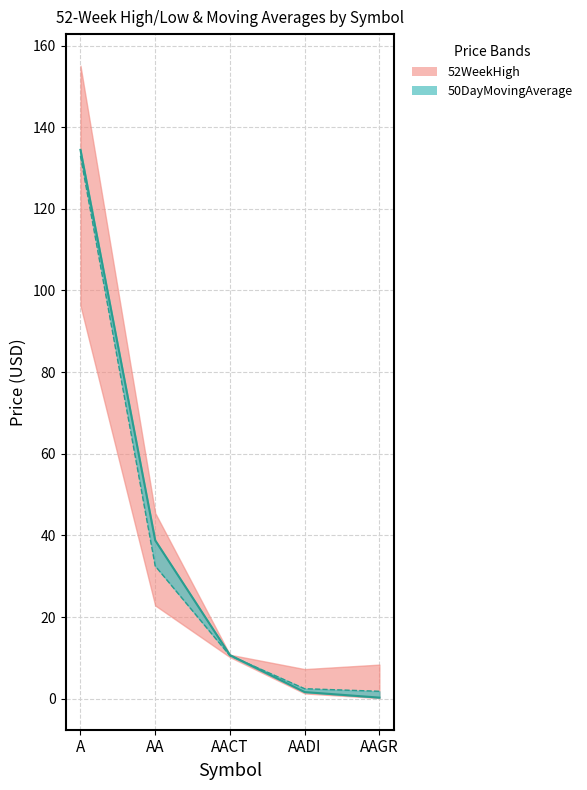

What is the average value of the 52WeekLow series?

26.1